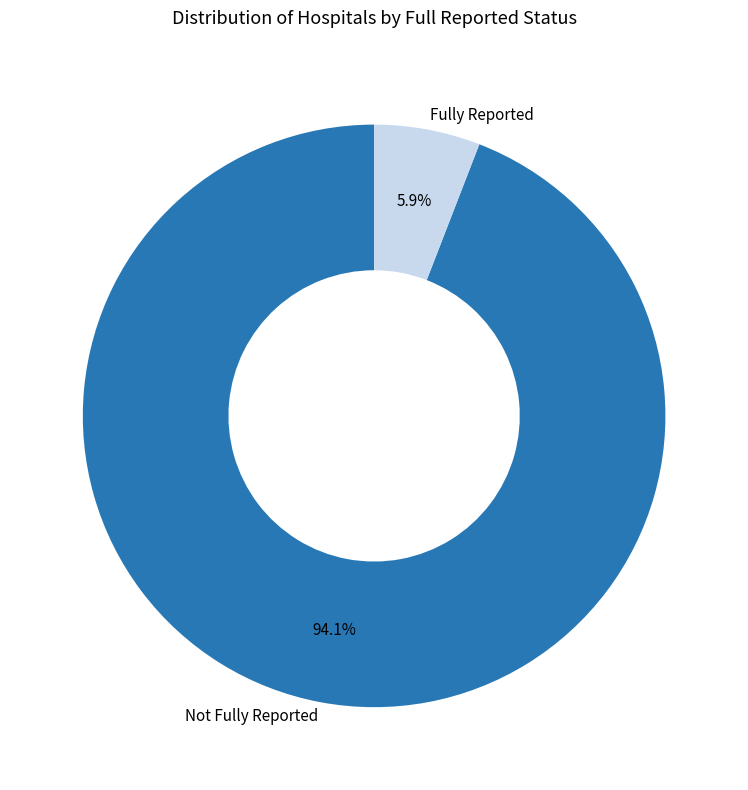

How many slices are in this pie chart?

2